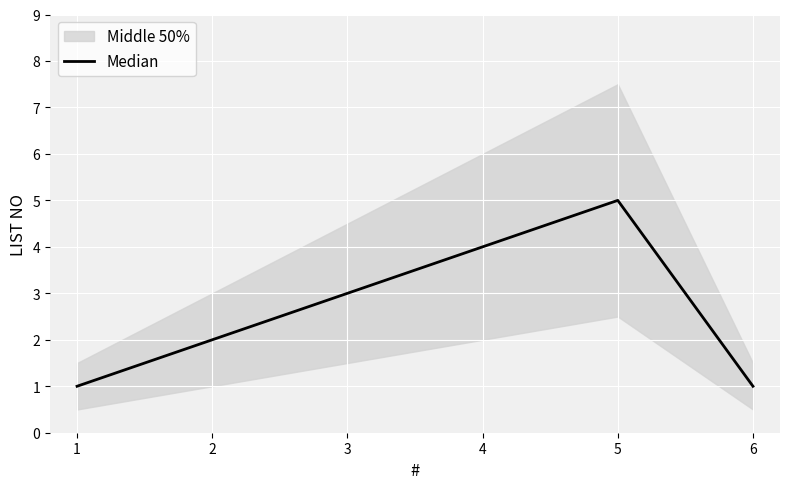

How many values are below 3?

3